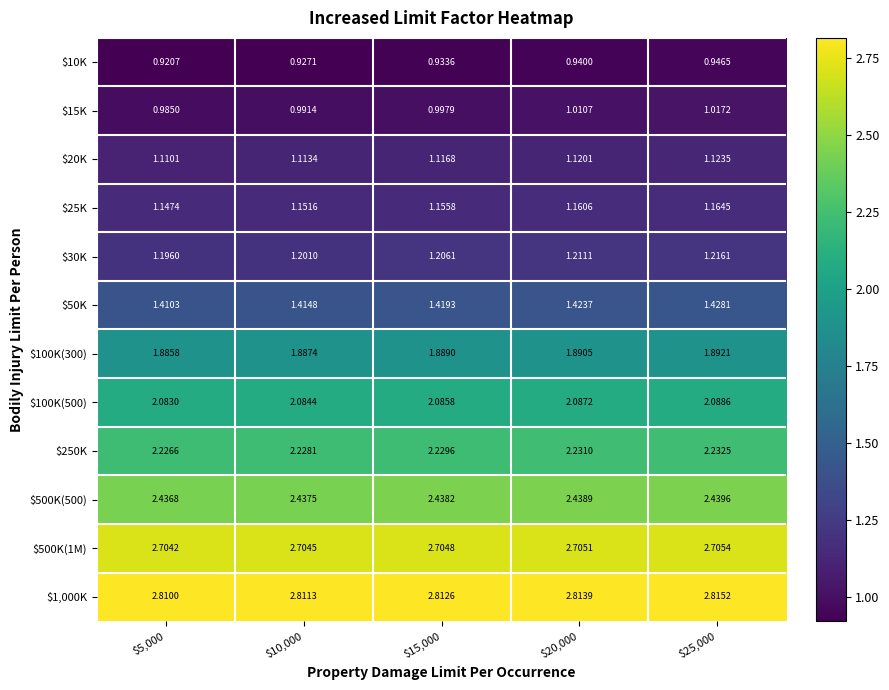

Reading left to right, what are all the values shown in this chart?

$10K: $5,000=0.9	$10,000=0.9	$15,000=0.9	$20,000=0.9	$25,000=0.9
$15K: $5,000=1.0	$10,000=1.0	$15,000=1.0	$20,000=1.0	$25,000=1.0
$20K: $5,000=1.1	$10,000=1.1	$15,000=1.1	$20,000=1.1	$25,000=1.1
$25K: $5,000=1.1	$10,000=1.2	$15,000=1.2	$20,000=1.2	$25,000=1.2
$30K: $5,000=1.2	$10,000=1.2	$15,000=1.2	$20,000=1.2	$25,000=1.2
$50K: $5,000=1.4	$10,000=1.4	$15,000=1.4	$20,000=1.4	$25,000=1.4
$100K(300): $5,000=1.9	$10,000=1.9	$15,000=1.9	$20,000=1.9	$25,000=1.9
$100K(500): $5,000=2.1	$10,000=2.1	$15,000=2.1	$20,000=2.1	$25,000=2.1
$250K: $5,000=2.2	$10,000=2.2	$15,000=2.2	$20,000=2.2	$25,000=2.2
$500K(500): $5,000=2.4	$10,000=2.4	$15,000=2.4	$20,000=2.4	$25,000=2.4
$500K(1M): $5,000=2.7	$10,000=2.7	$15,000=2.7	$20,000=2.7	$25,000=2.7
$1,000K: $5,000=2.8	$10,000=2.8	$15,000=2.8	$20,000=2.8	$25,000=2.8